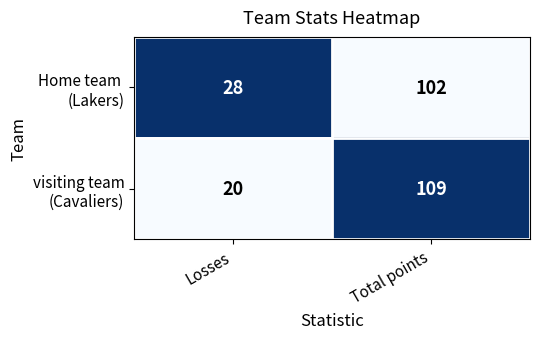

At which category is the sum across all series the highest?

Total points